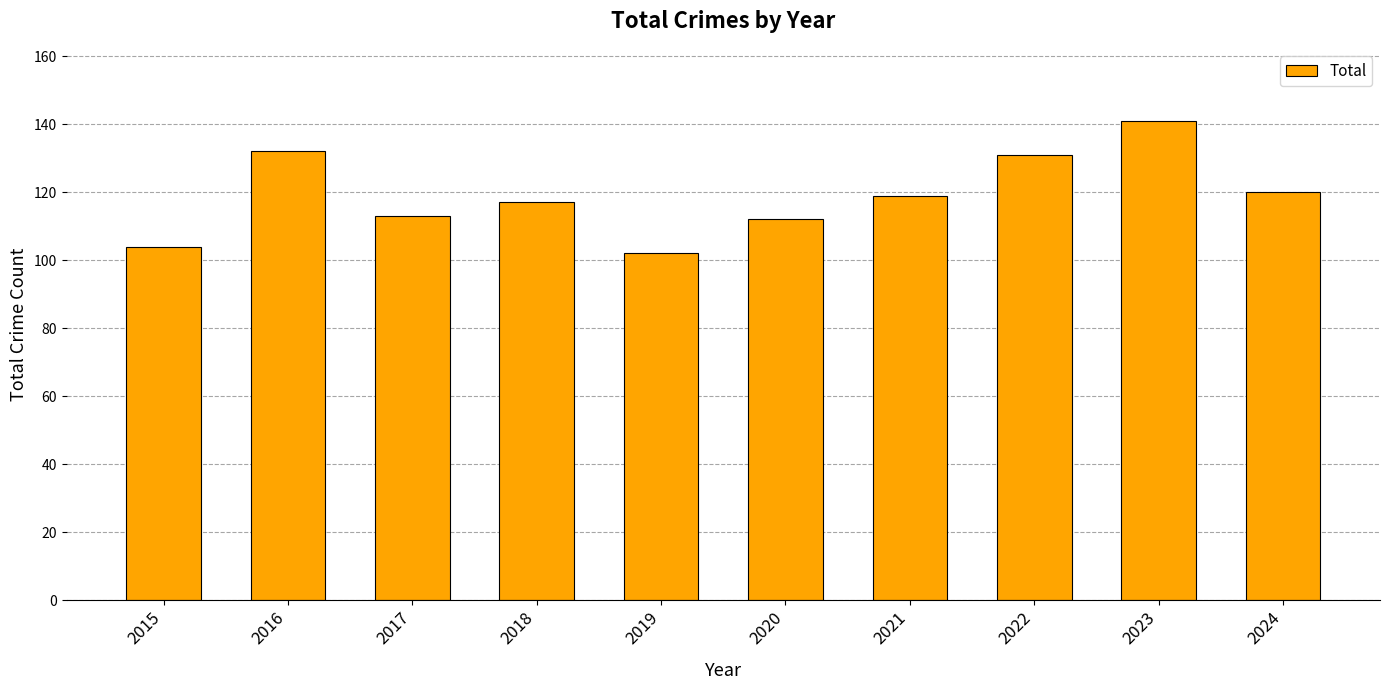

How many distinct data groups are displayed?

1